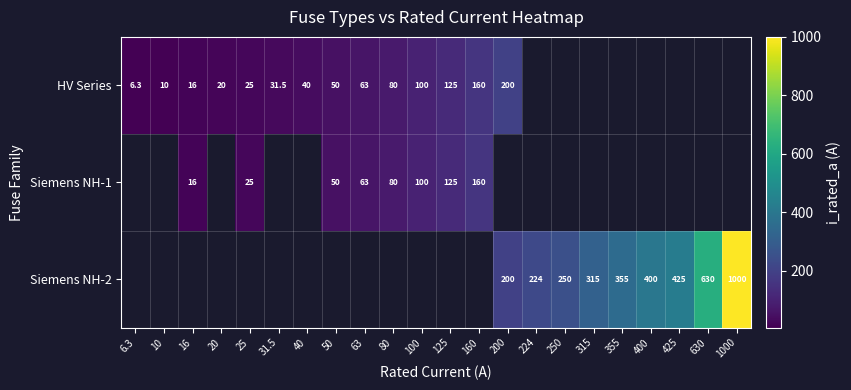

Is the value of HV Series at 20 greater than the value of Siemens NH-2 at 630?

No